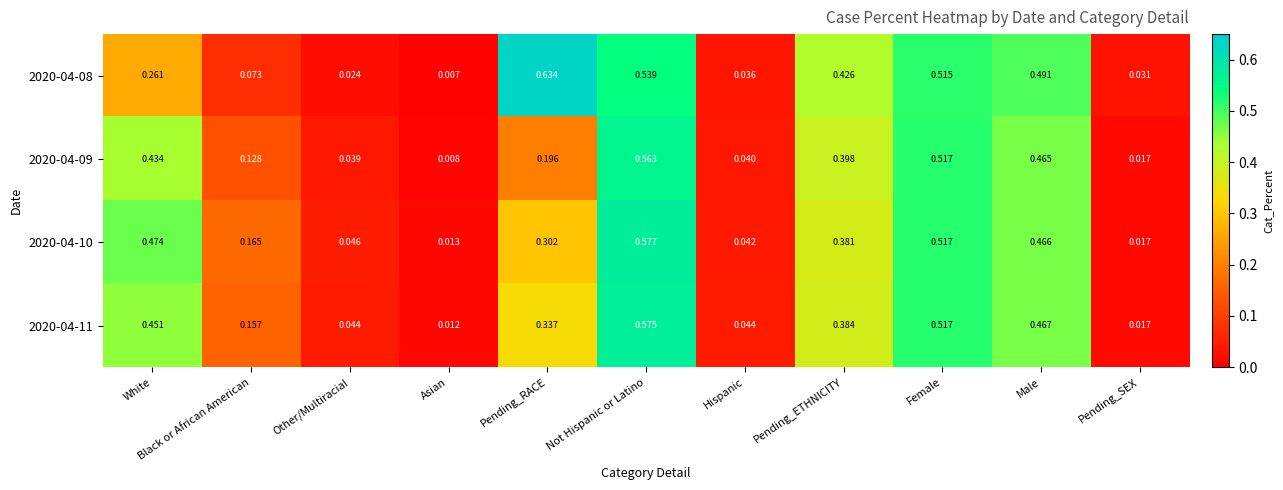

Between Pending_ETHNICITY and Pending_SEX, which series saw the biggest shift?

2020-04-08